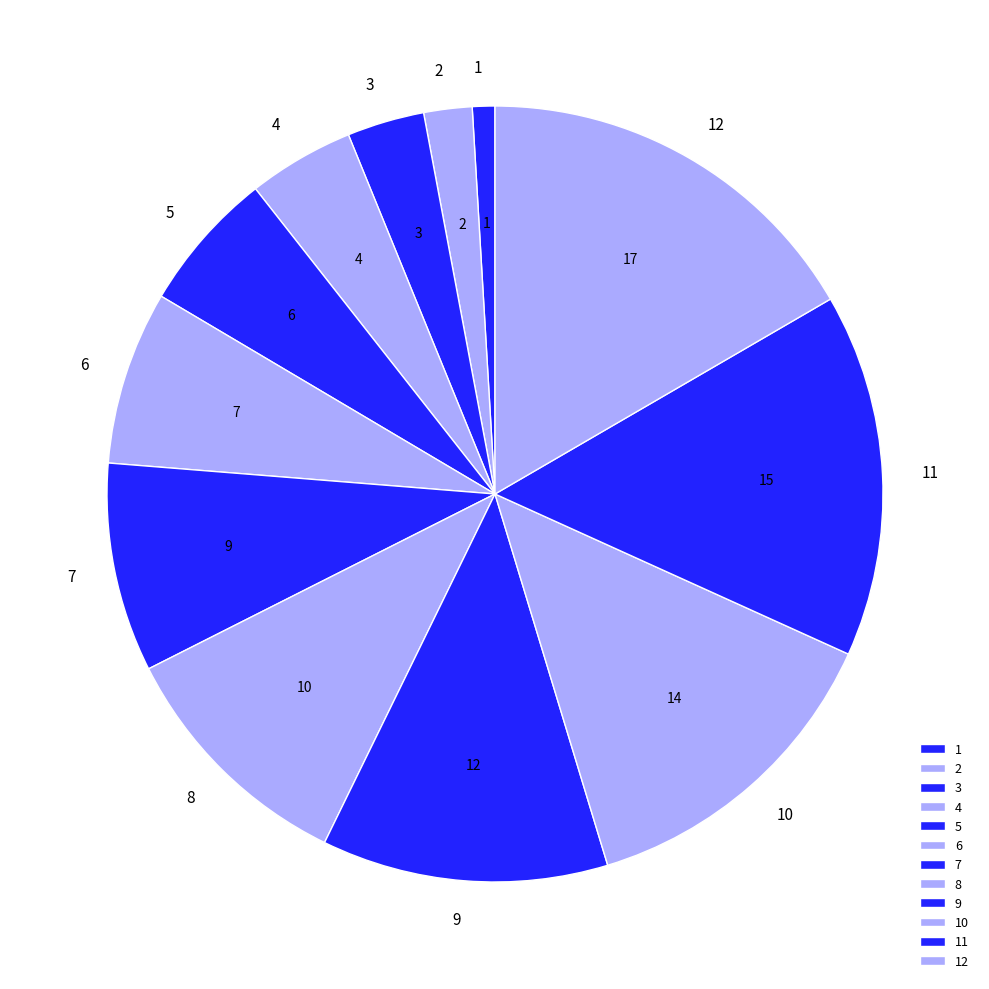

Rank the categories by value from highest to lowest.

12, 11, 10, 9, 8, 7, 6, 5, 4, 3, 2, 1